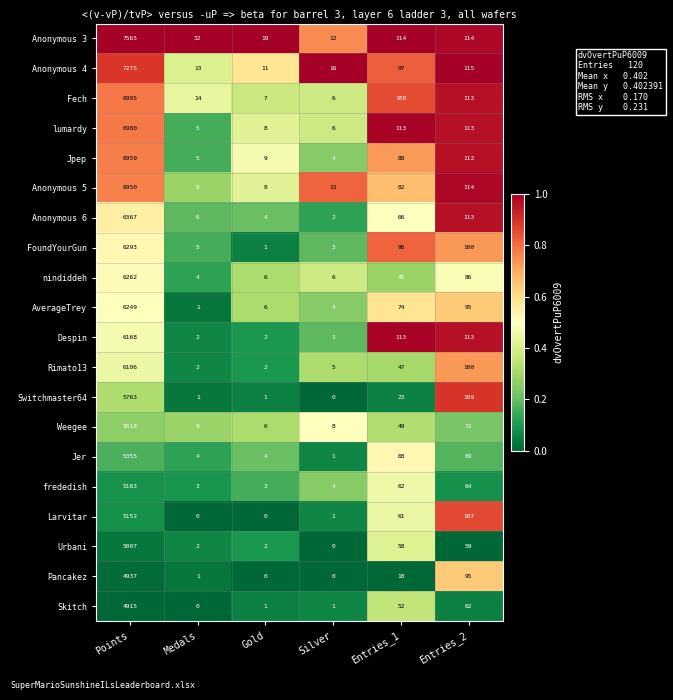

Between Points and Entries_1, which series saw the biggest shift?

Anonymous 3